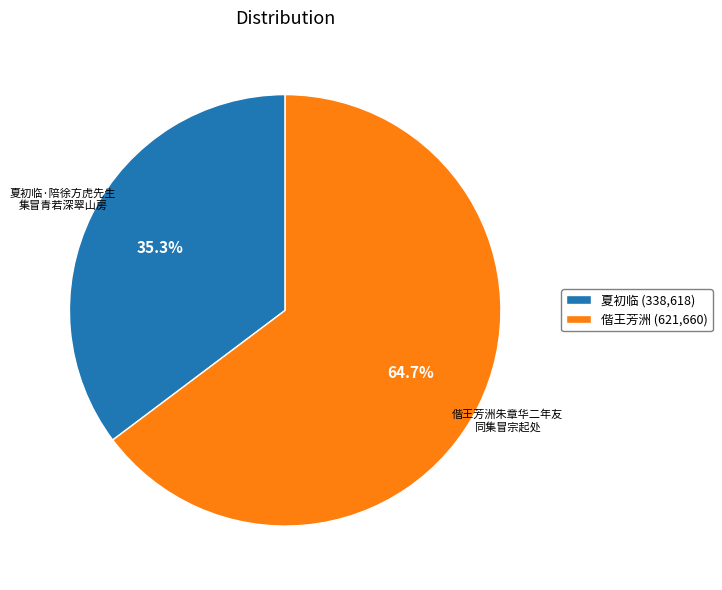

Rank the categories by value from lowest to highest.

夏初临 (338,618), 偕王芳洲 (621,660)